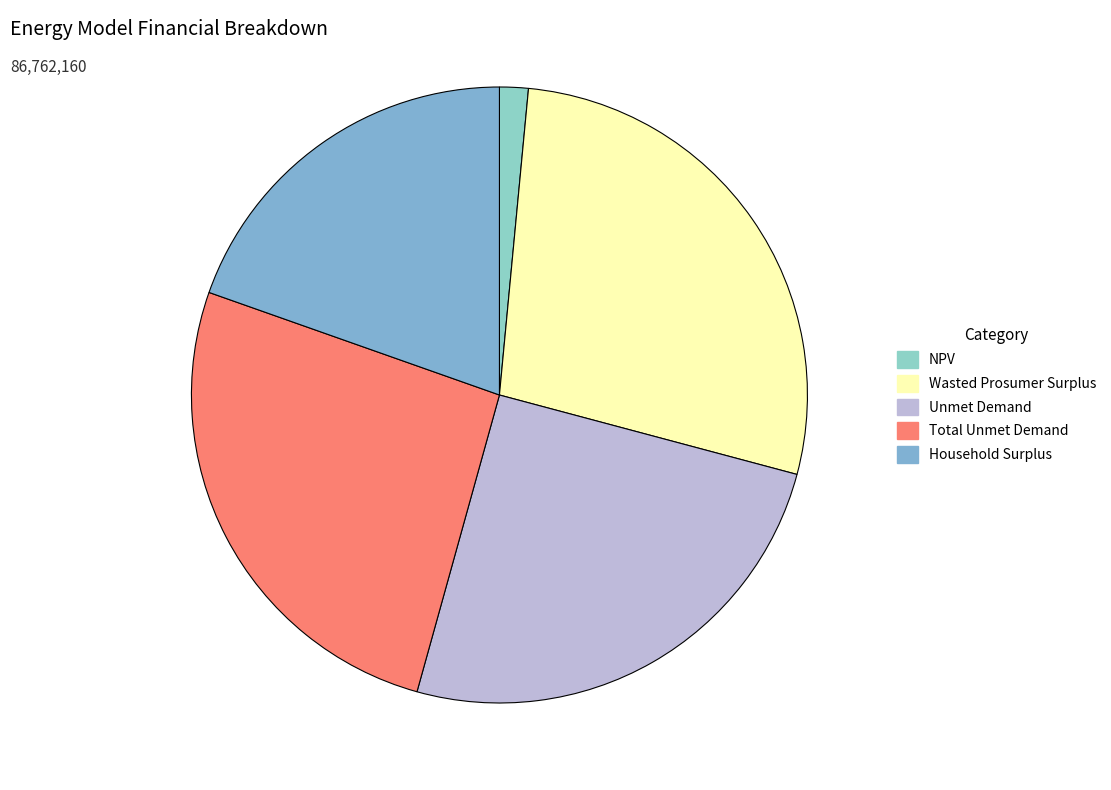

Rank the categories by value from lowest to highest.

NPV, Household Surplus, Unmet Demand, Total Unmet Demand, Wasted Prosumer Surplus